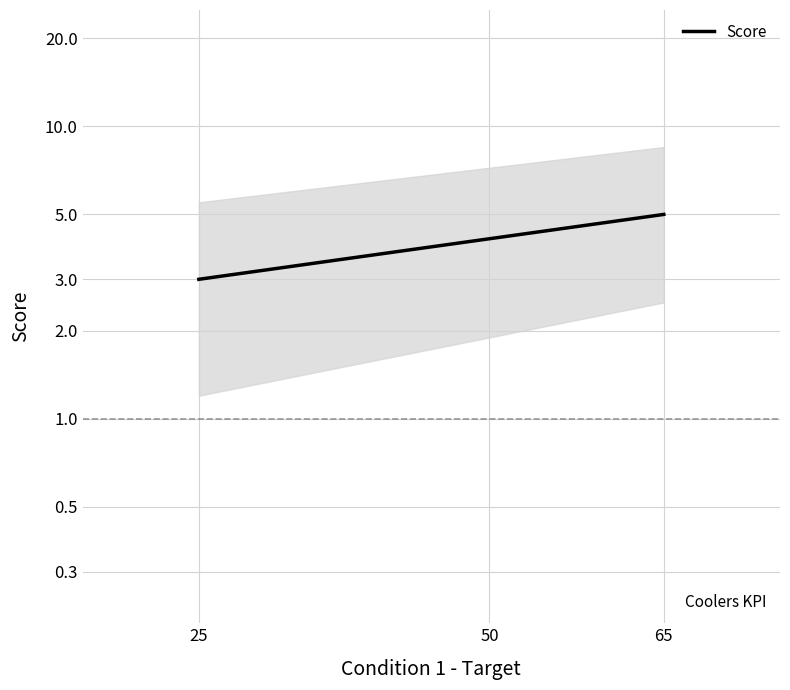

What is the minimum value shown in the chart?

3